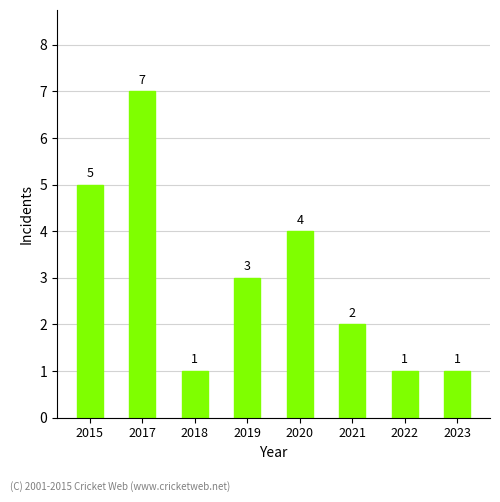

At which category does the chart reach its peak across all series?

2017